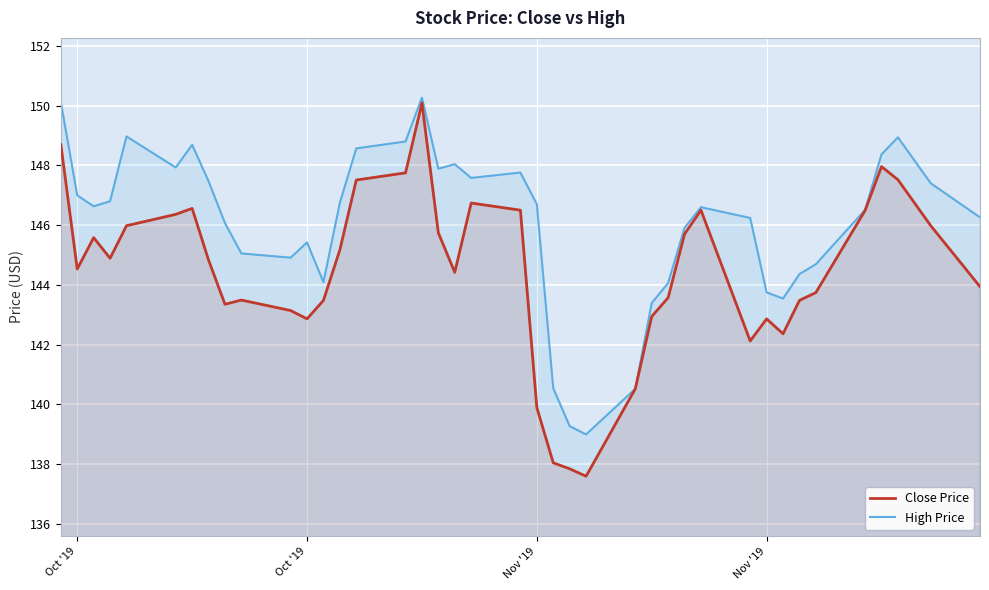

What are all the series names shown in the legend?

Close Price, High Price